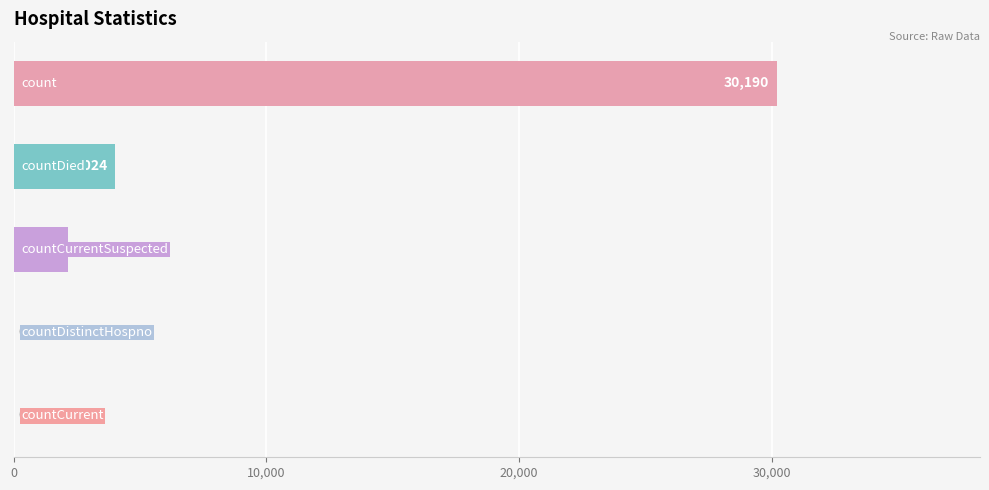

What is the sum of all values?

36388